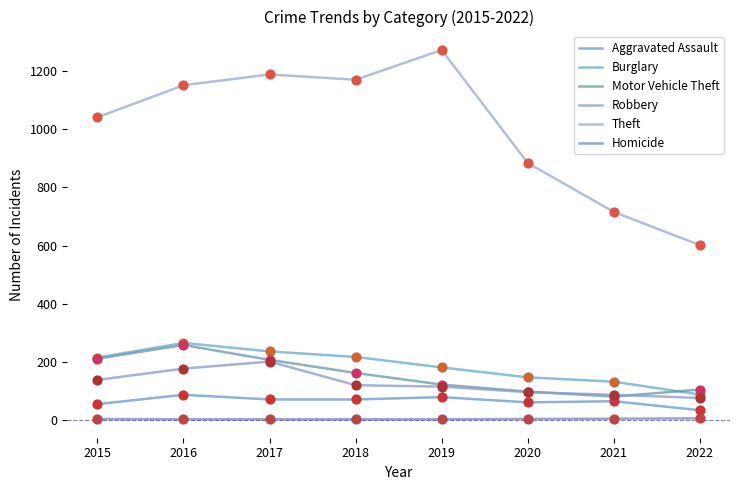

What is the total value across all series at 2017?

1911